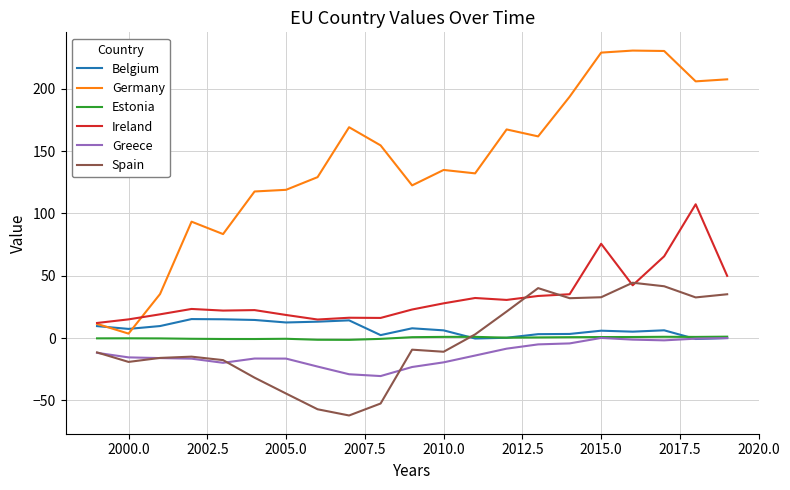

Which series has the widest spread of values?

Germany